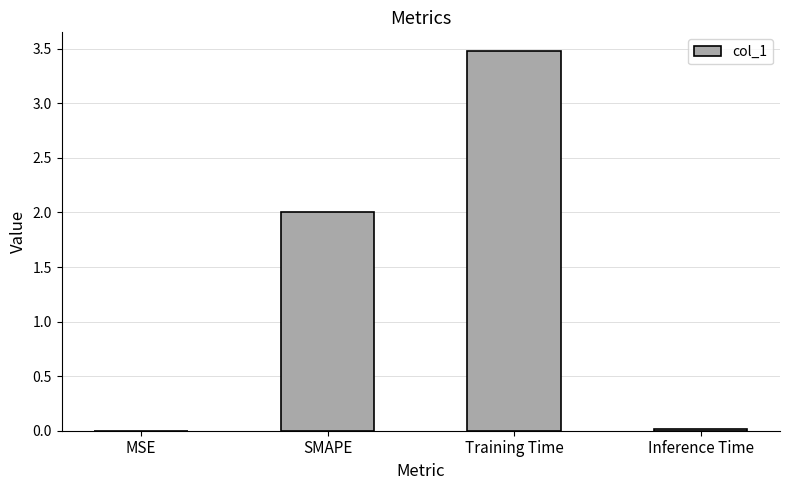

What value does the data have at Training Time?

3.5